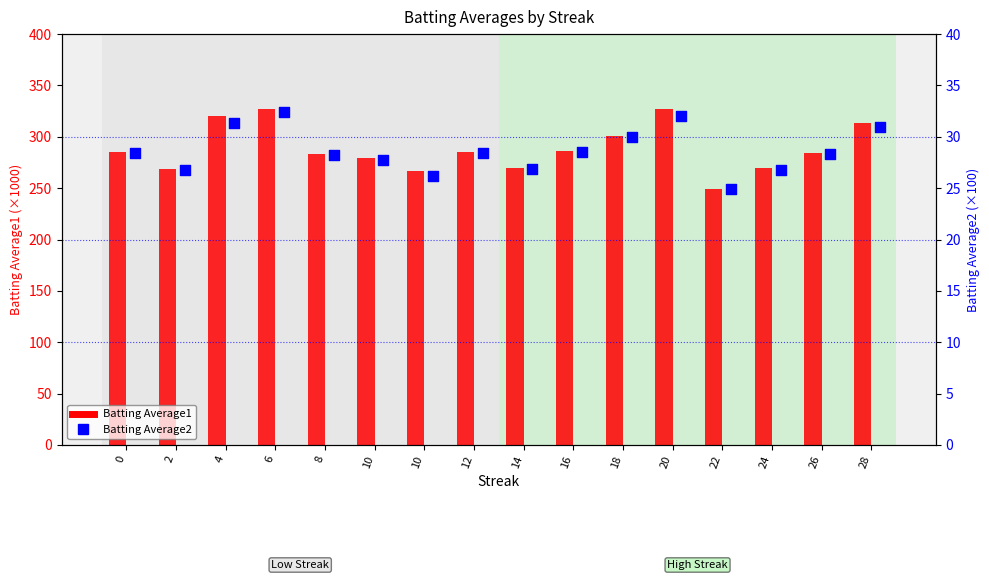

Which series has the largest Y range (max minus min)?

Batting Average1